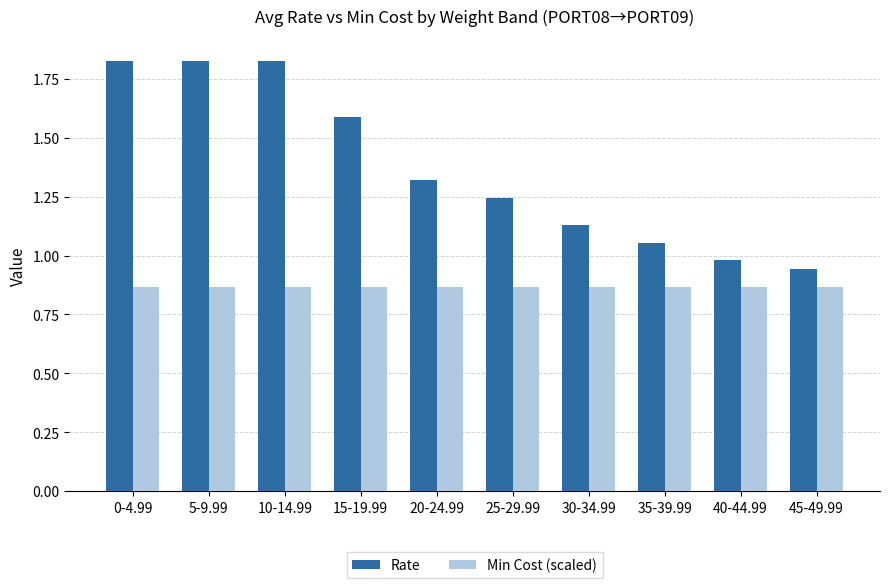

Rank the series at 45-49.99 from highest to lowest value.

Rate, Min Cost (scaled)